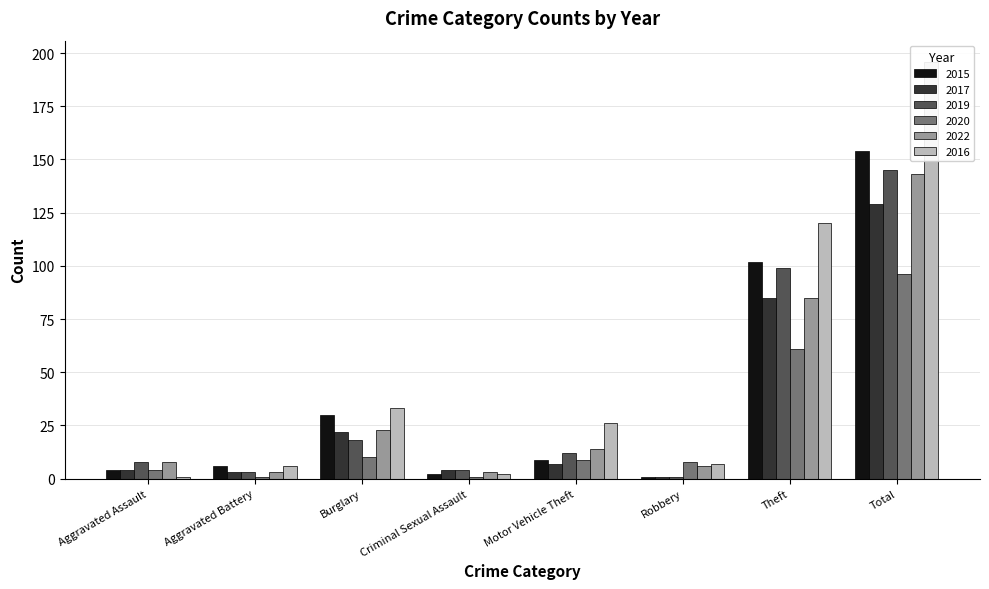

Which series changed the most between Aggravated Assault and Motor Vehicle Theft?

2016